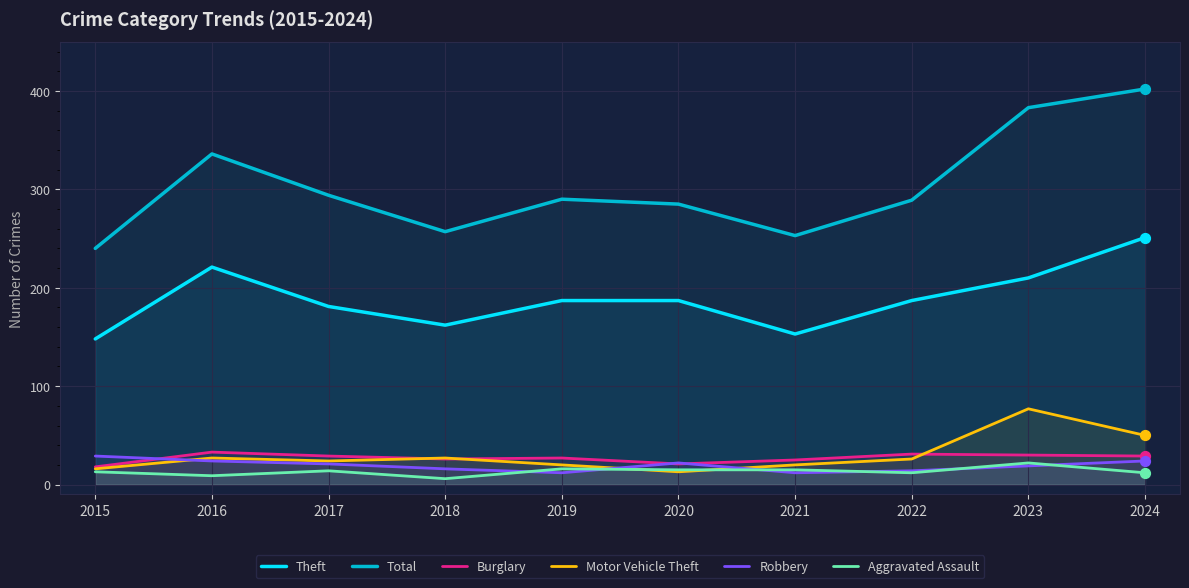

Is the value of Motor Vehicle Theft at 2016 greater than the value of Robbery at 2015?

No